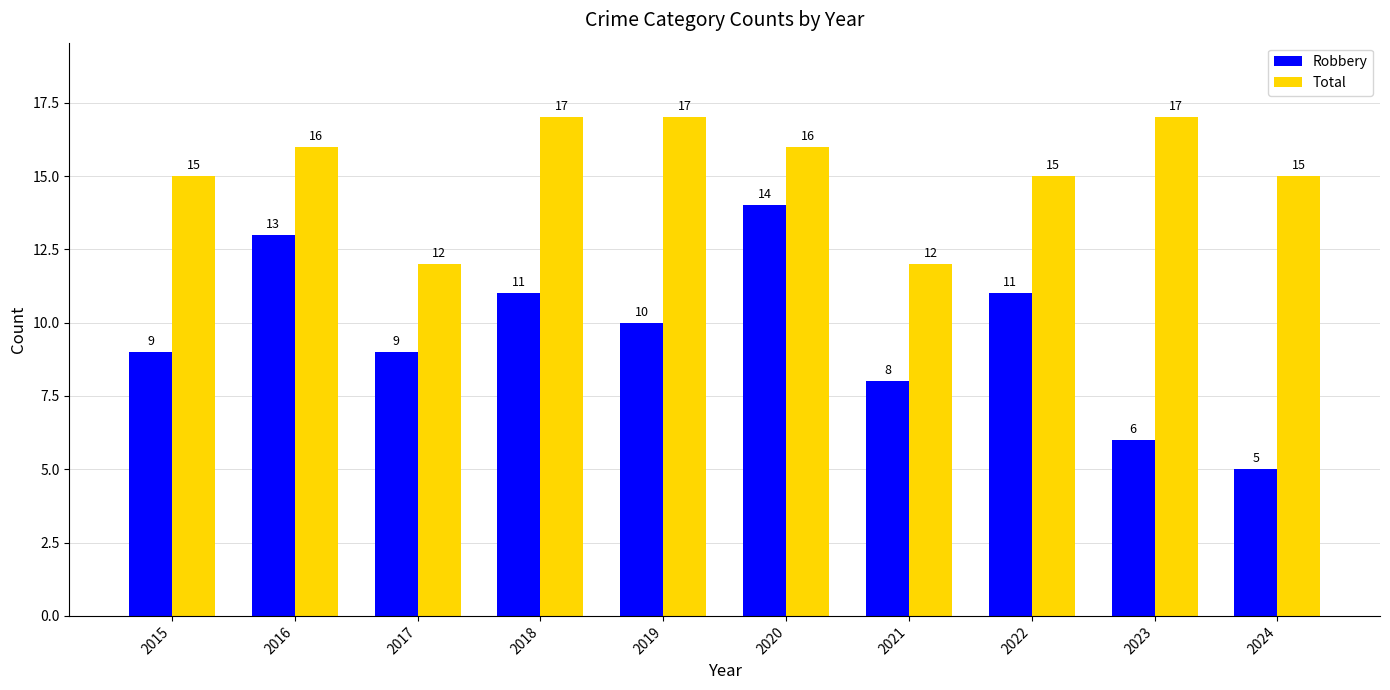

What is the value of the Total bar at the 6th from the left?

16